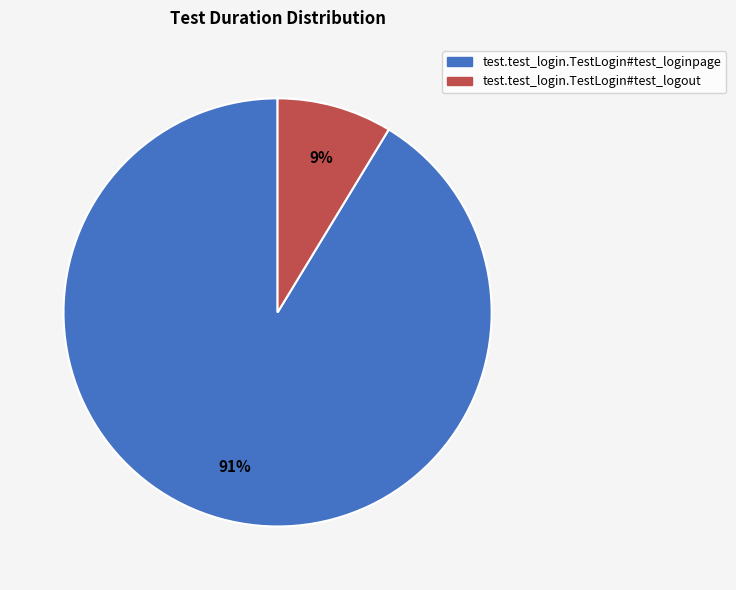

To the nearest percent, what portion does test.test_login.TestLogin#test_logout represent?

9%